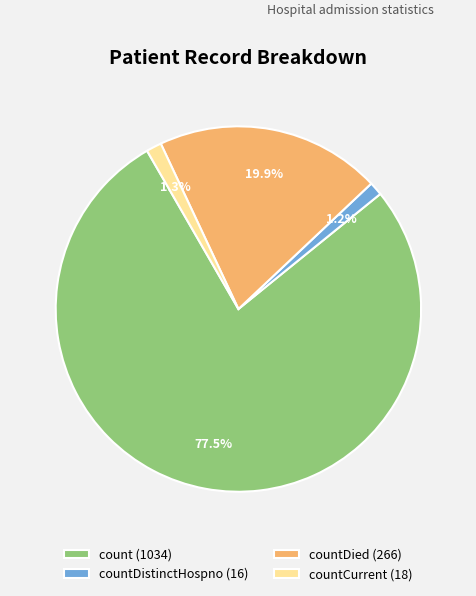

Which category has the biggest portion of the pie?

count (1034)